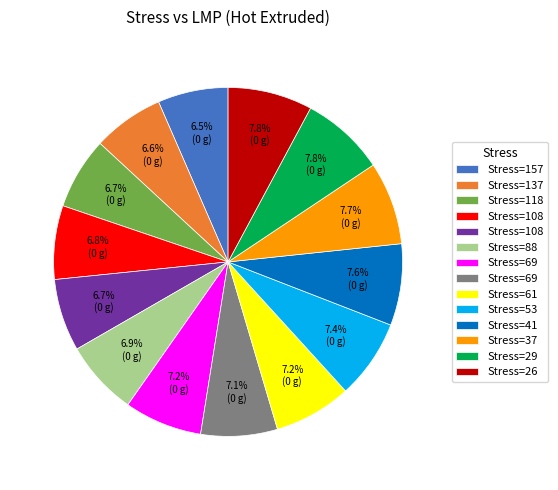

Does any single category account for the majority?

No